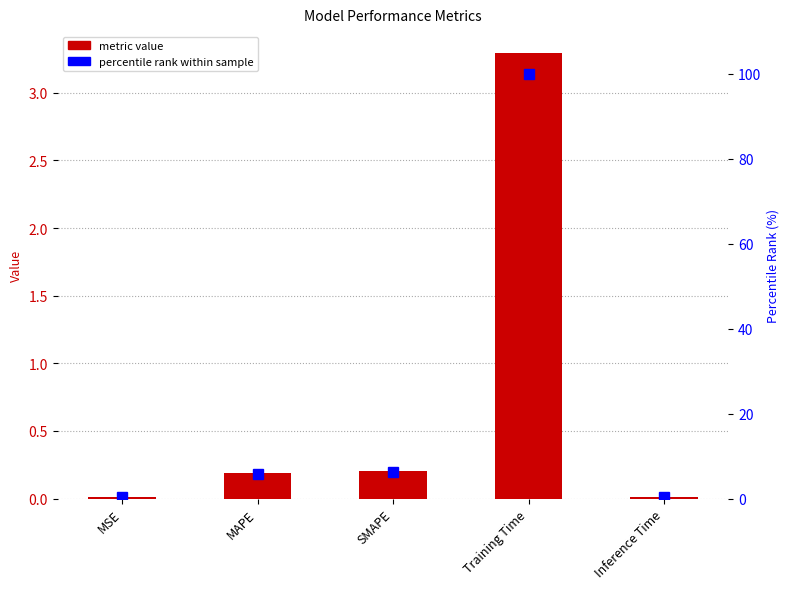

The percentile rank series shows 8.3 at MAPE. True or false?

False